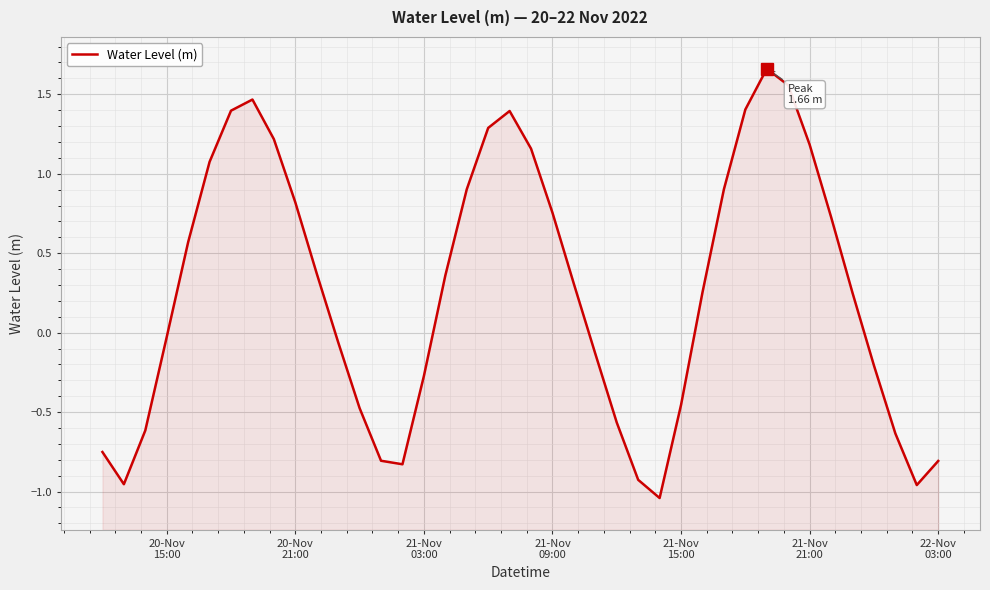

How many lines are shown in the chart?

1